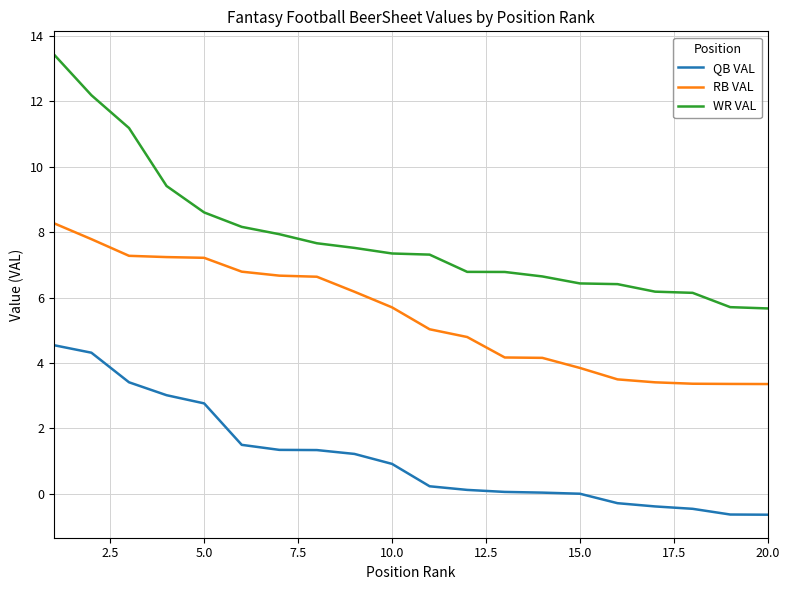

Rank the series by their average value, from highest to lowest.

WR VAL, RB VAL, QB VAL